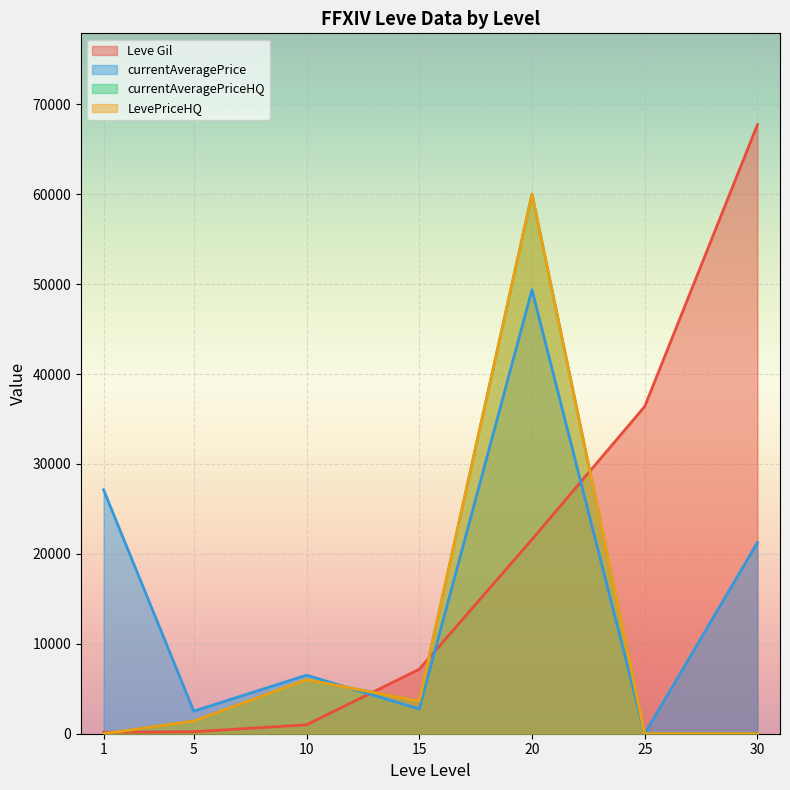

Reading left to right, list all the values displayed in this chart.

Leve Gil: 160.0	220.0	990.0	7170.0	21600.0	36390.0	67730.0
currentAveragePrice: 27128.0	2507.0	6508.5	2752.7	49371.1	0.0	21267.0
currentAveragePriceHQ: 0.0	1400.0	6009.0	3629.2	60000.0	0.0	0.0
LevePriceHQ: 0.0	1405.0	6009.0	3629.2	60000.0	0.0	0.0